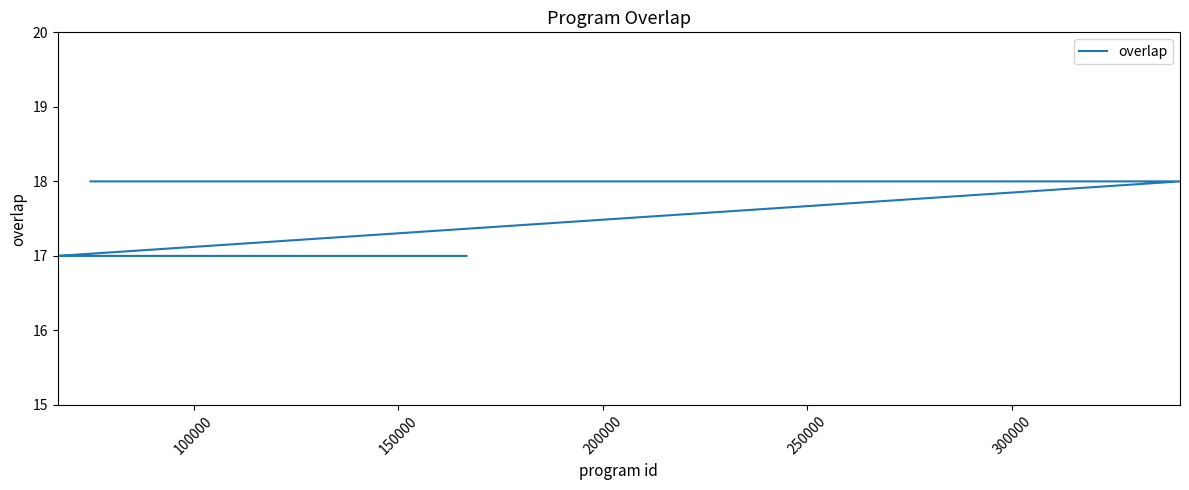

How many distinct data groups are displayed?

1